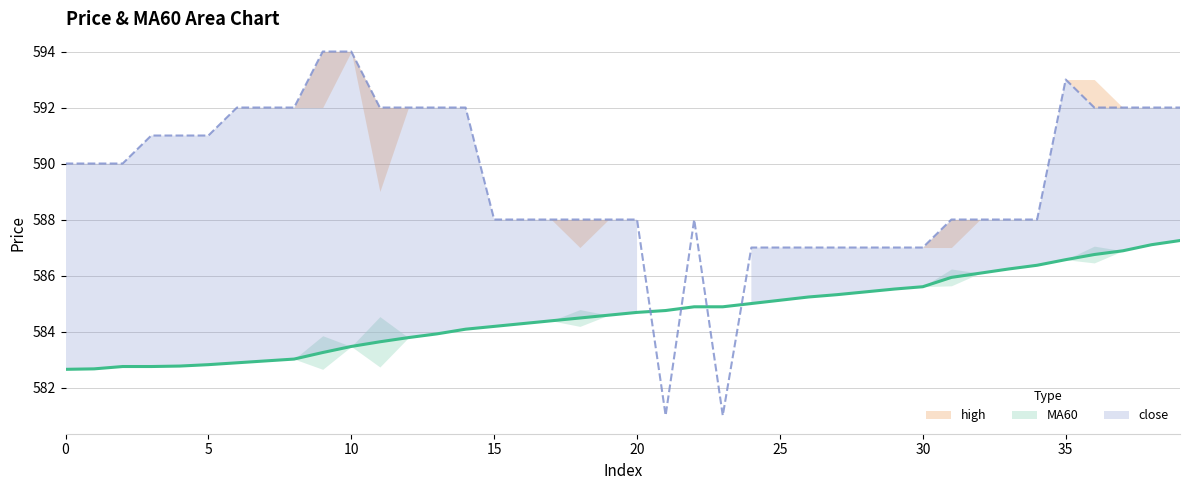

At 17, list the series in order from smallest to largest.

MA60, close